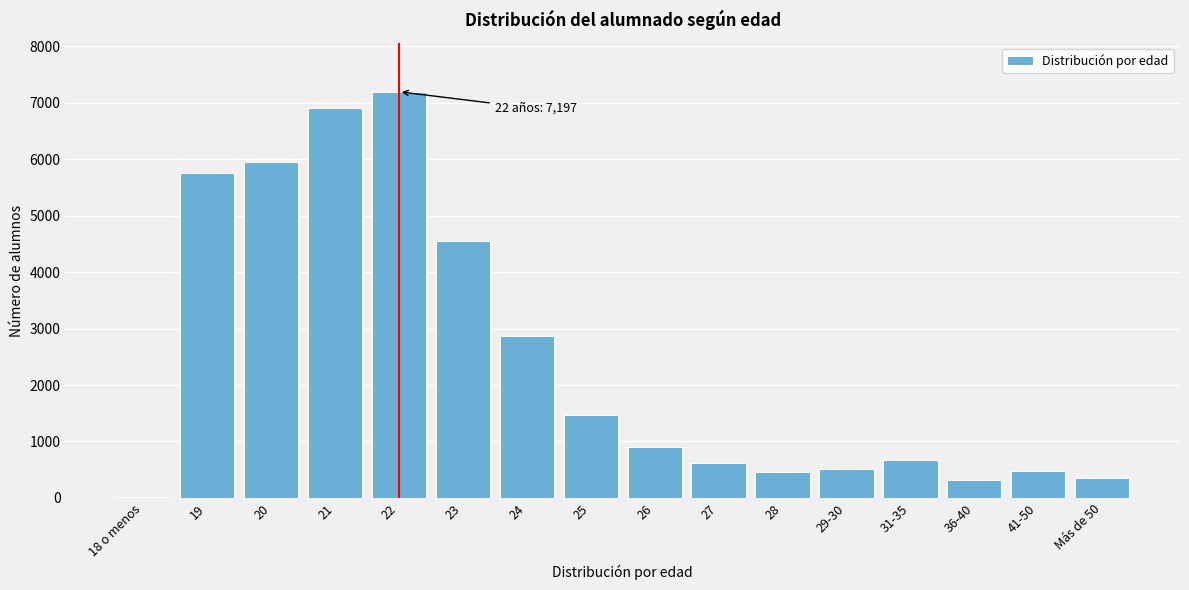

Approximately how many times larger is the value at 31-35 compared to 28?

1.5